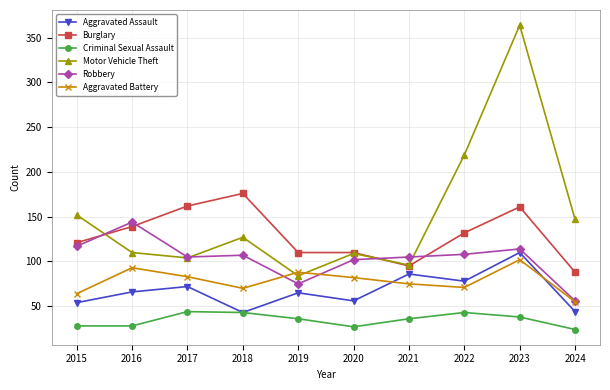

In Robbery, how many points are lower than both neighbors (excluding endpoints)?

2